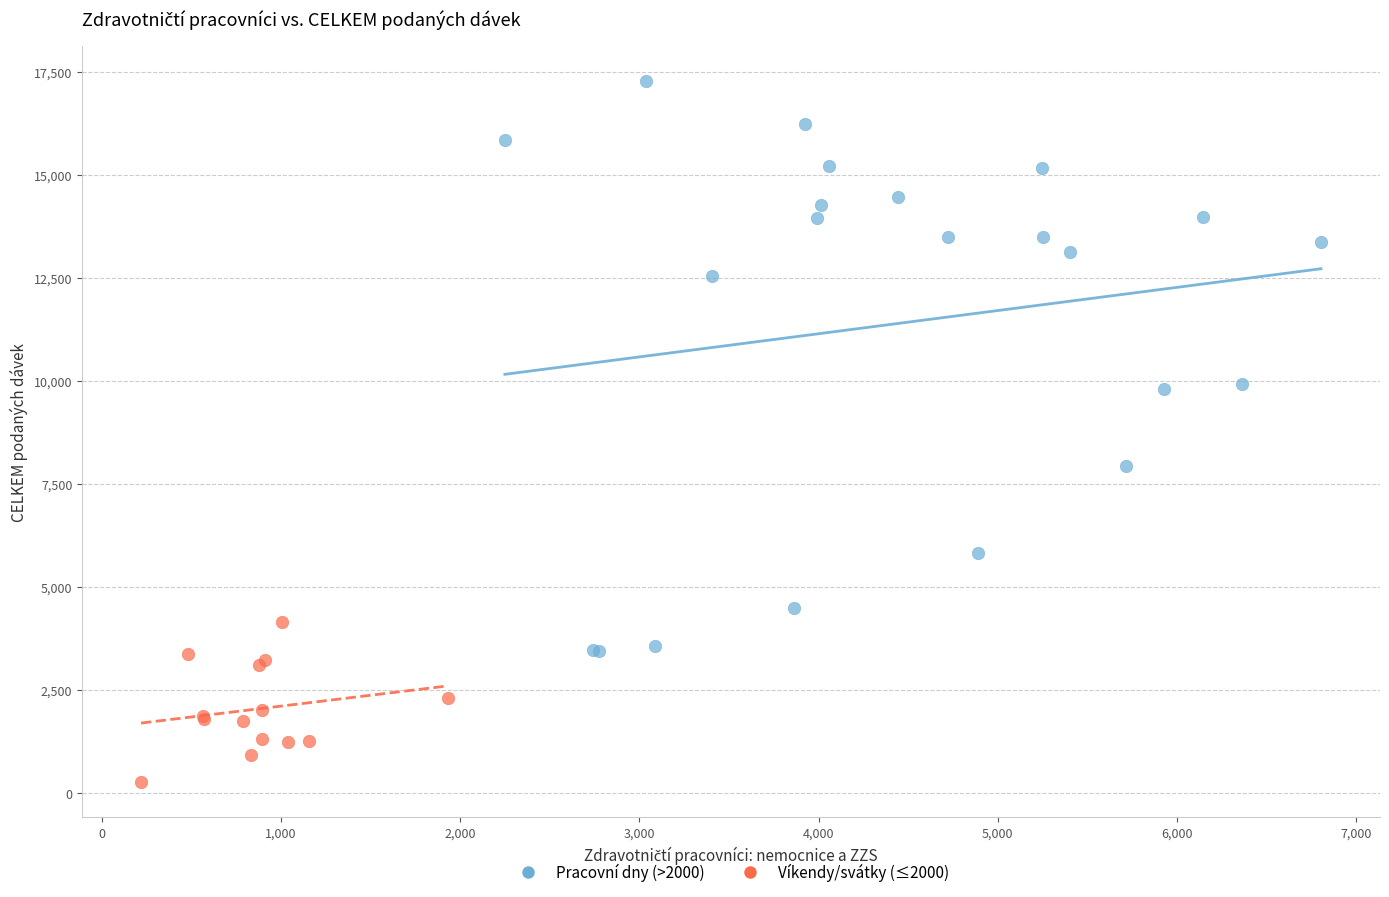

Which series contains the lowest Y value?

Víkendy/svátky (≤2000)